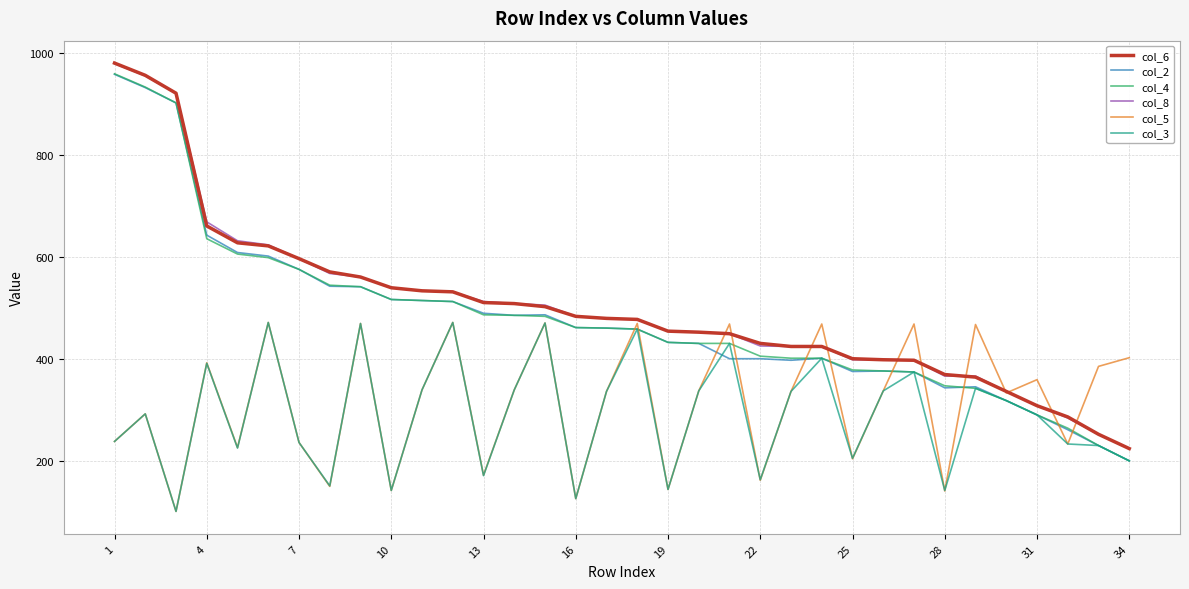

What is the smallest value displayed?

102